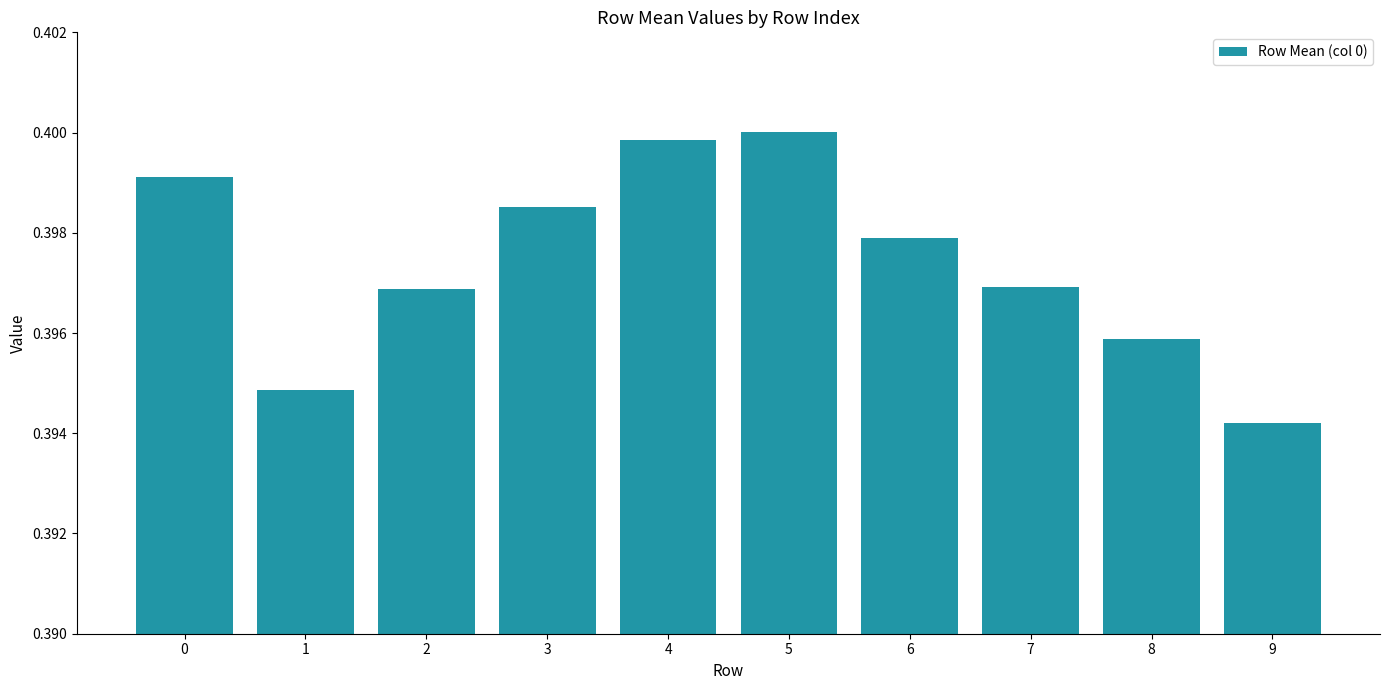

True or false: the data shows 0.6 at 3.

False